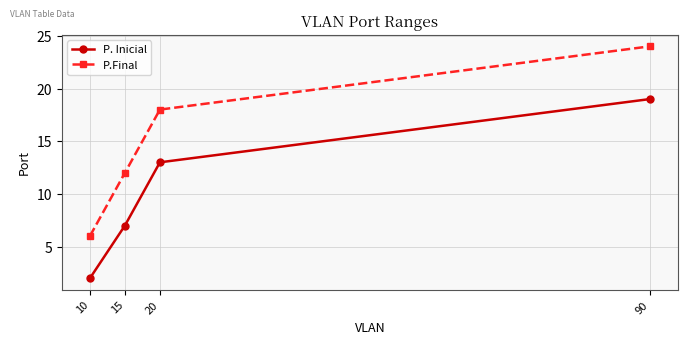

What is the difference between the highest and lowest values at 90?

5